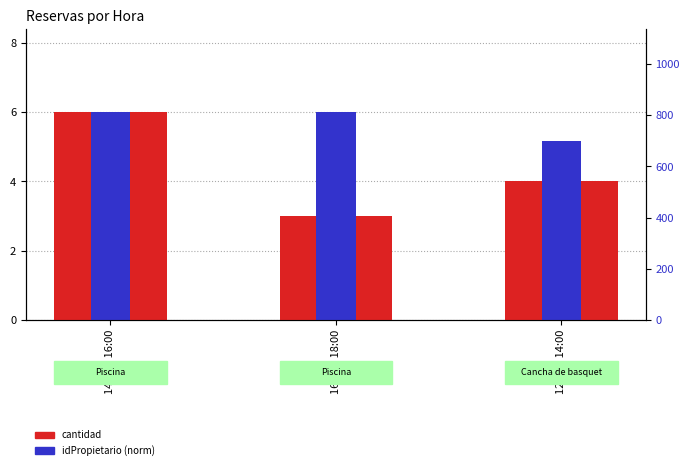

How many bars are there in total?

6